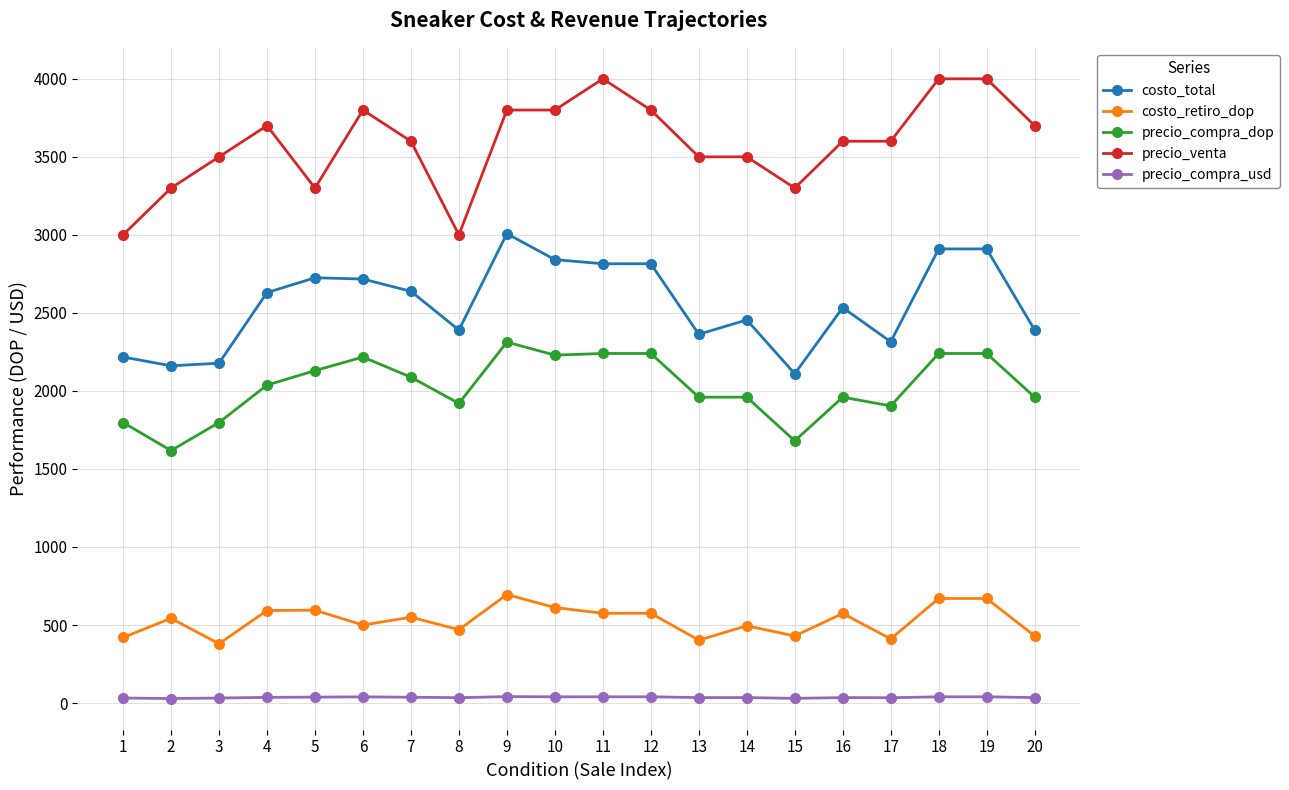

Rank the series at 15 from lowest to highest value.

precio_compra_usd, costo_retiro_dop, precio_compra_dop, costo_total, precio_venta